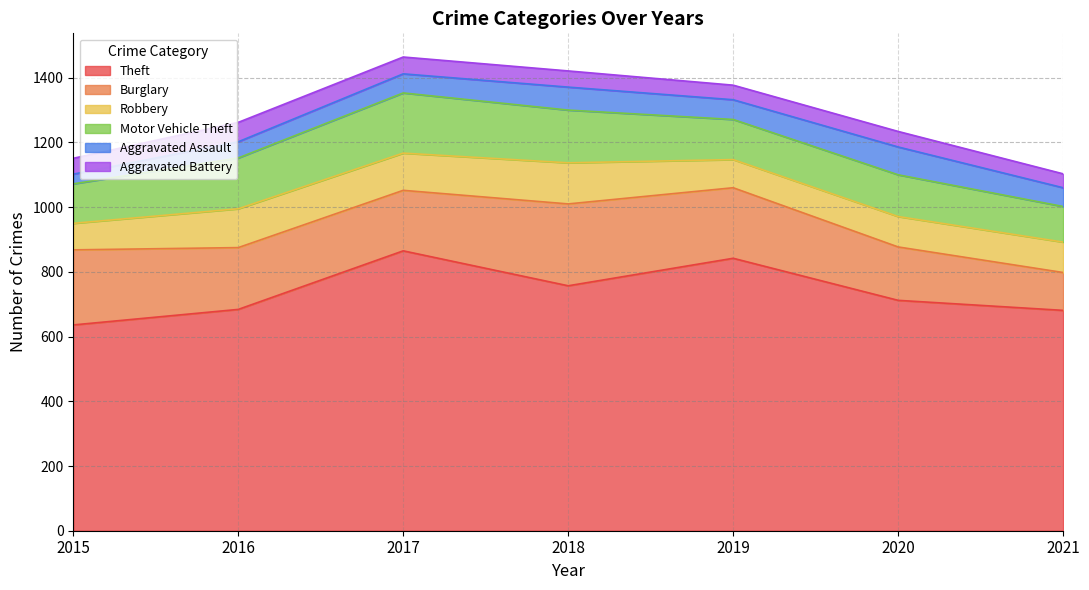

In Aggravated Battery, how many points are lower than both neighbors (excluding endpoints)?

1